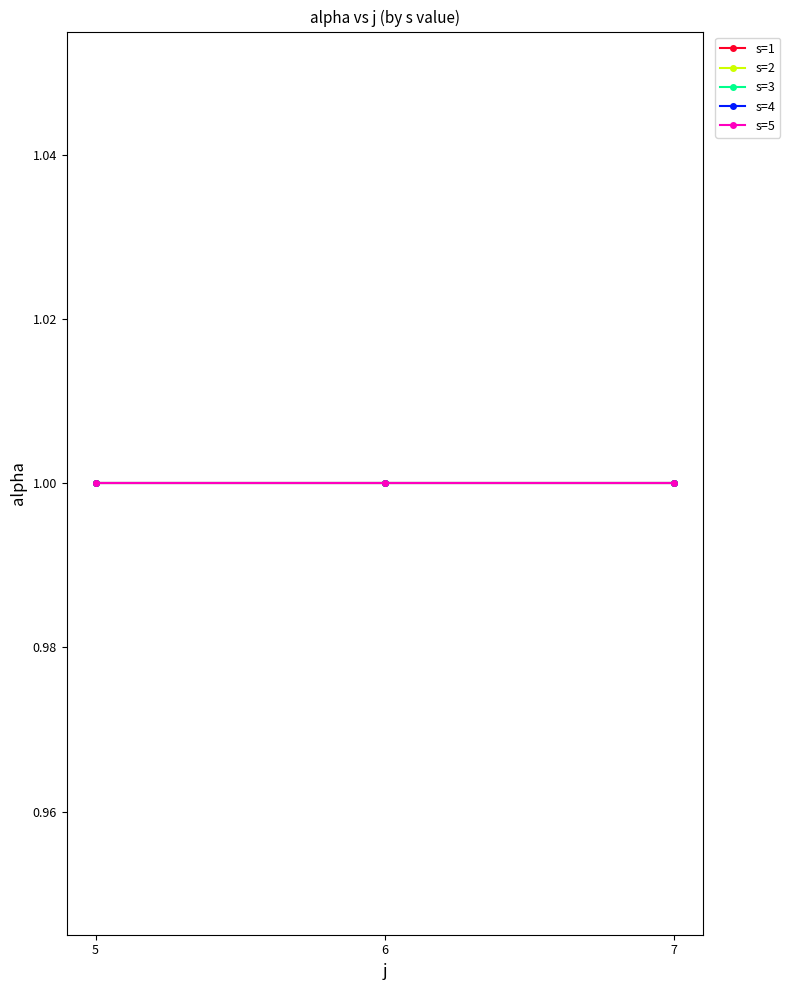

True or false: the data shows 5 at 2.

False